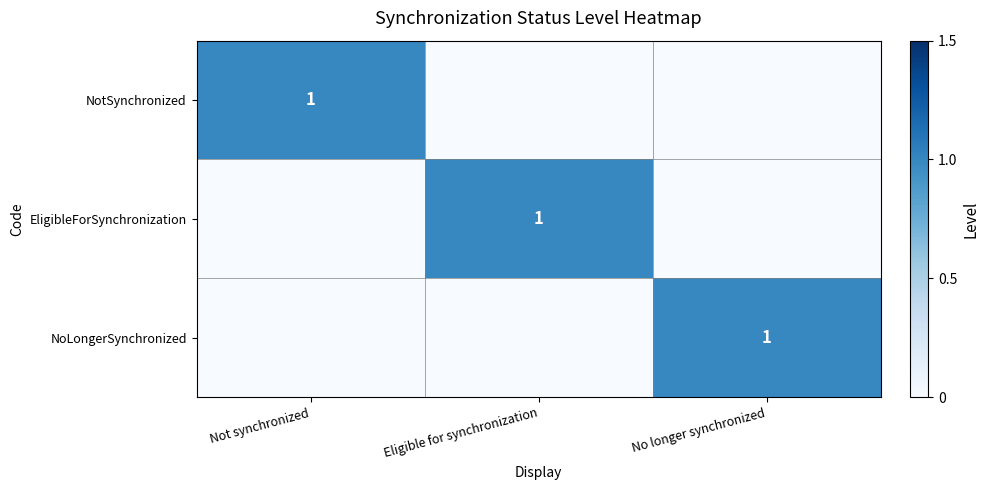

The NoLongerSynchronized series shows 2 at No longer synchronized. True or false?

False